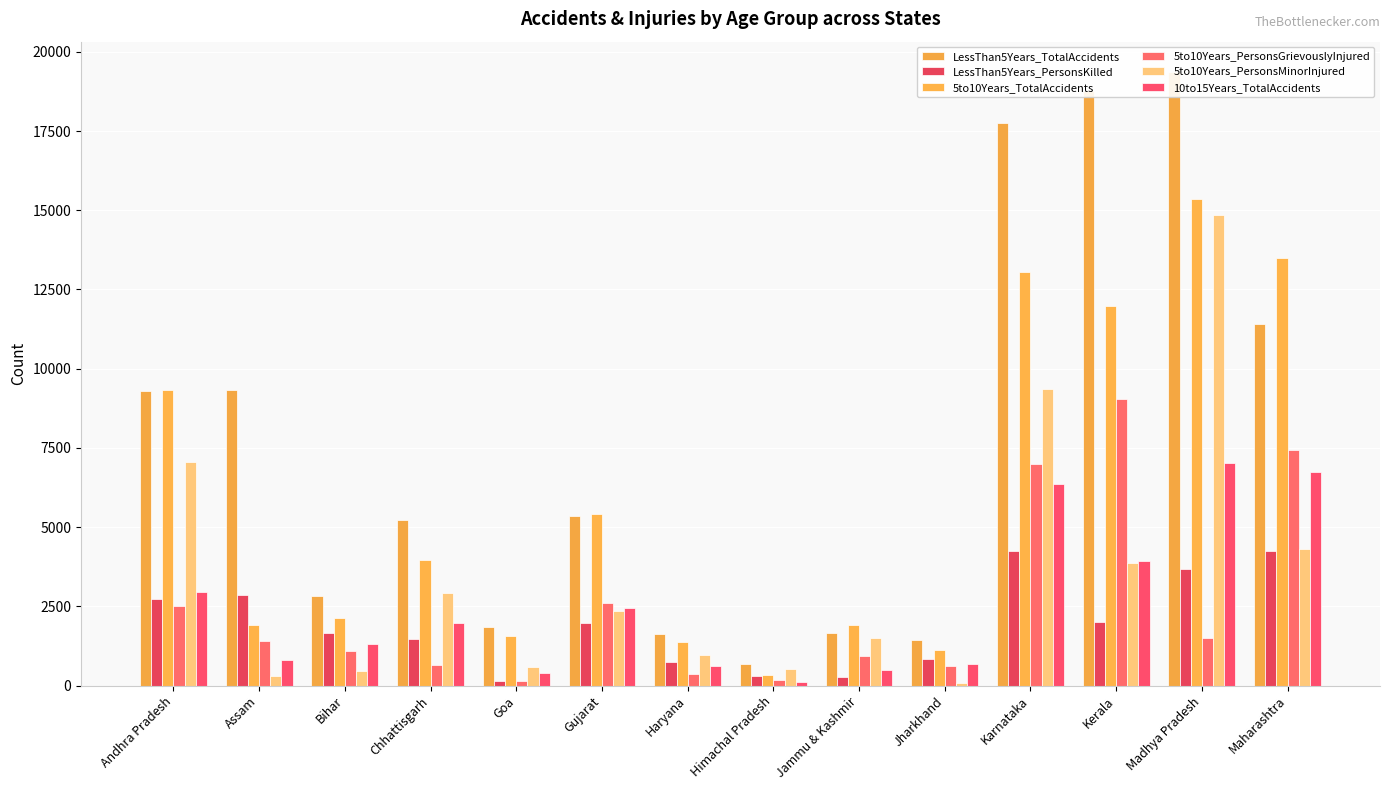

How many groups of bars are there?

14